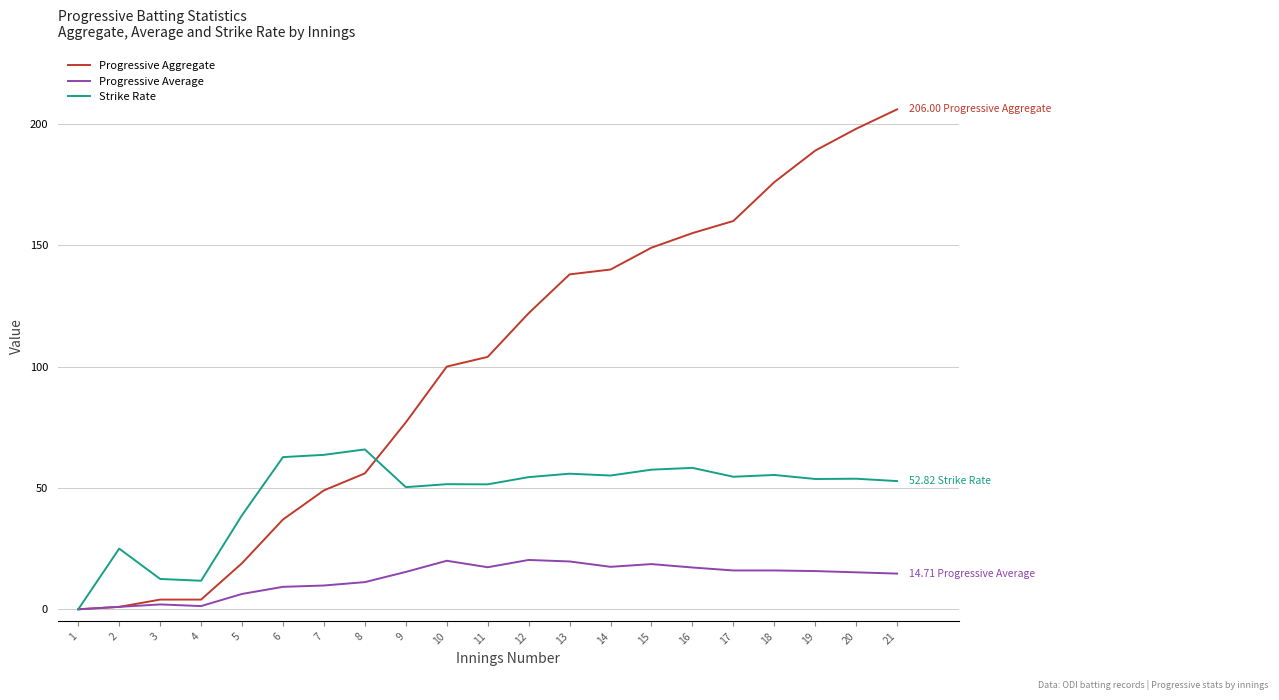

What is the total value across all series at 9?

142.7